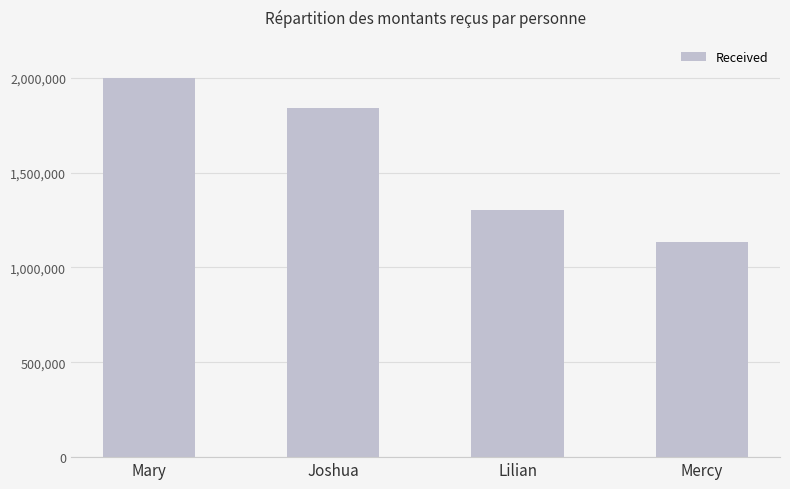

At which label is the value closest to 1565070?

Lilian